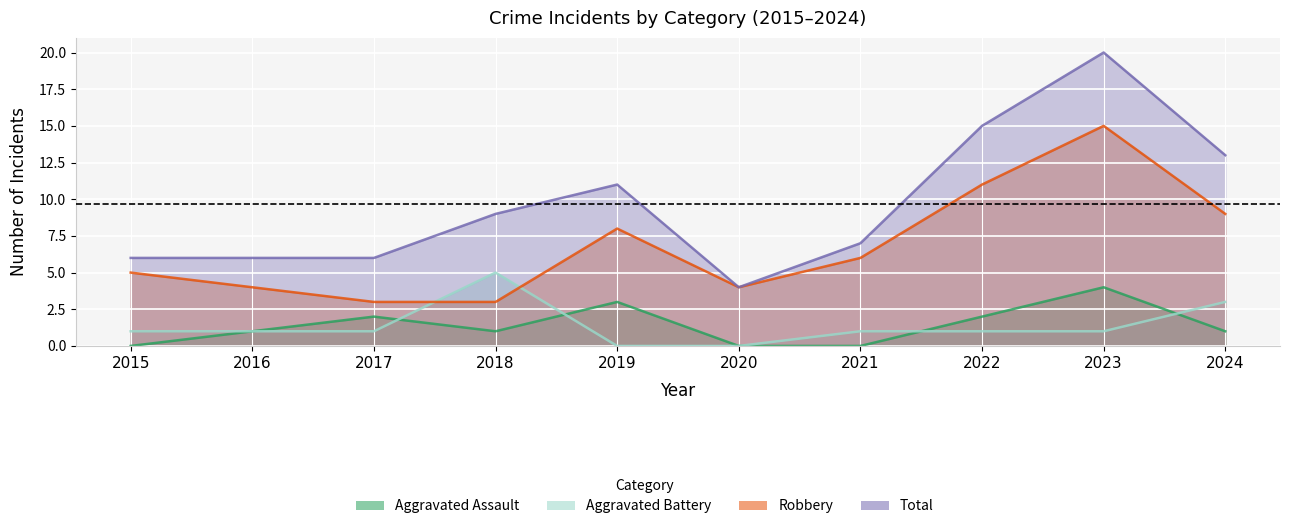

What is the difference between the maximum and minimum values in the Robbery series?

12